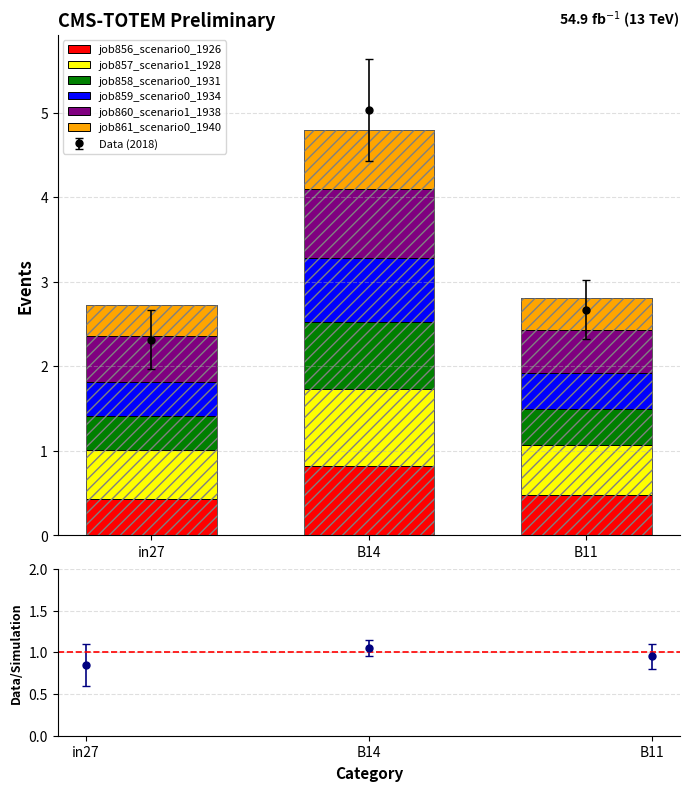

Which series has the widest spread of values?

job856_scenario0_1926